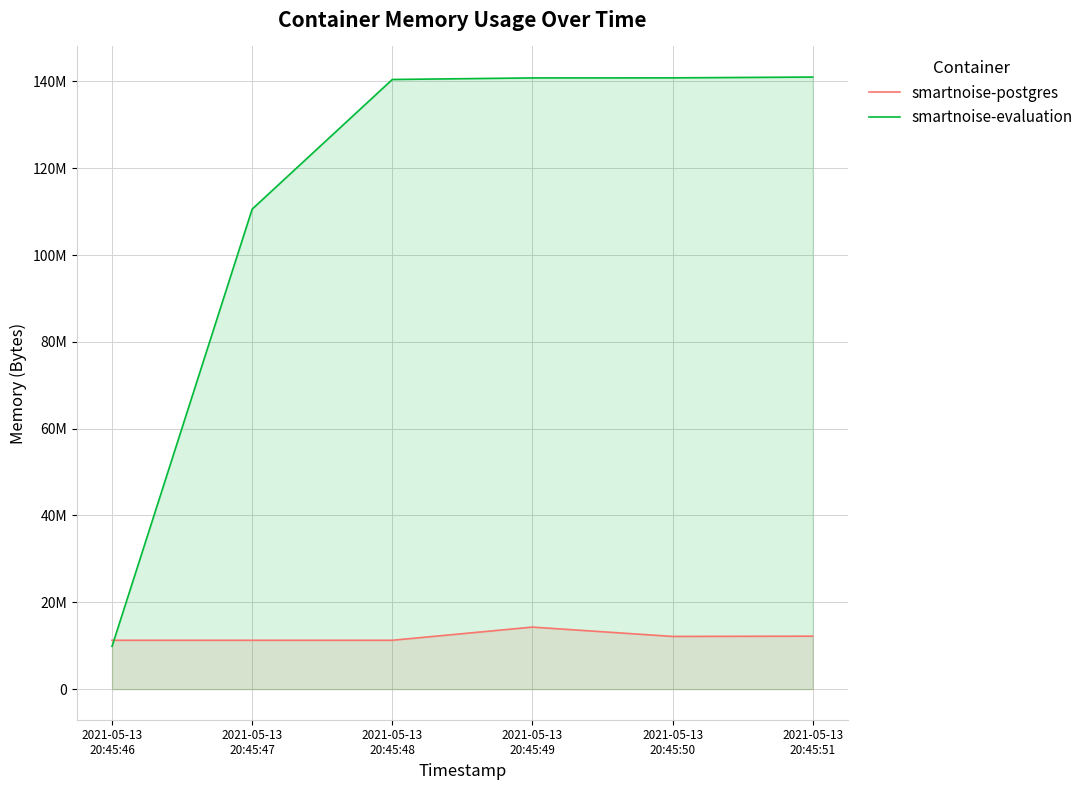

What is the total value across all series at 2021-05-13
20:45:50?

152944640